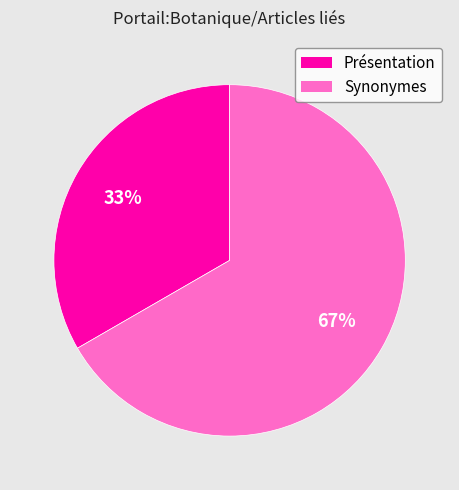

The Synonymes slice represents 67% of the pie. True or false?

True